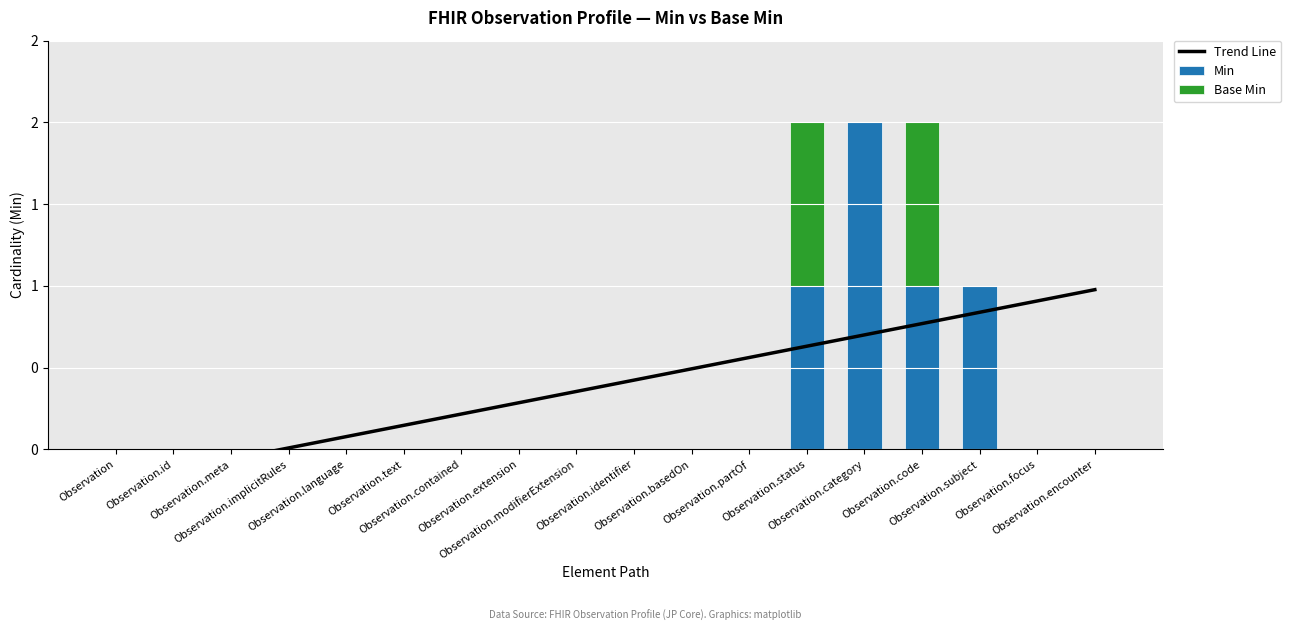

True or false: Trend Line has a value of 0.2 at Observation.modifierExtension.

False